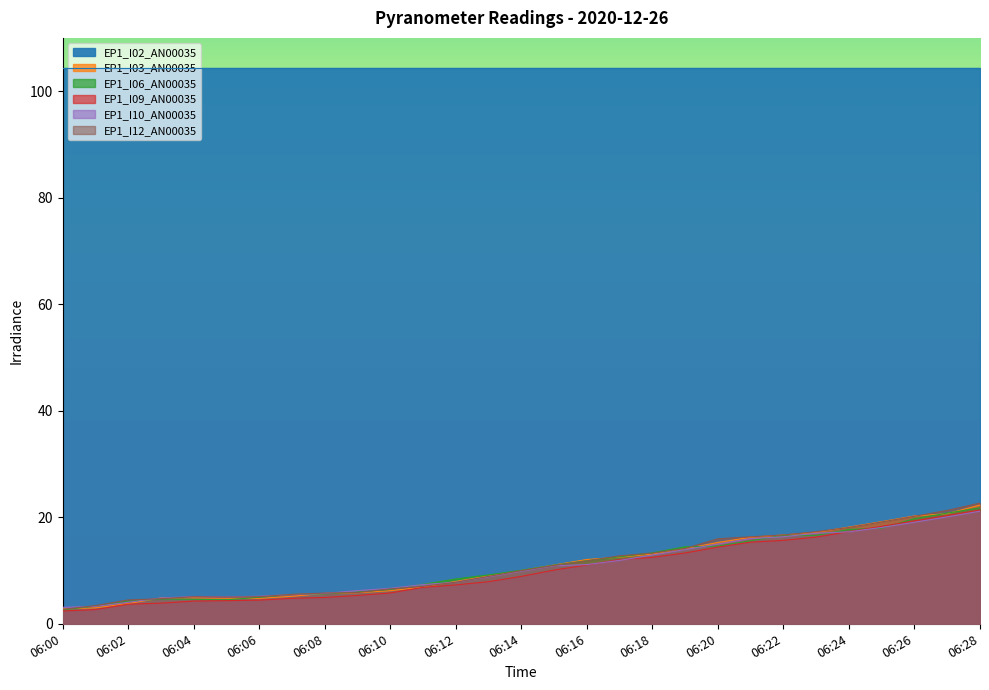

Is the value of EP1_I10_AN00035 at 06:19 greater than the value of EP1_I03_AN00035 at 06:11?

Yes